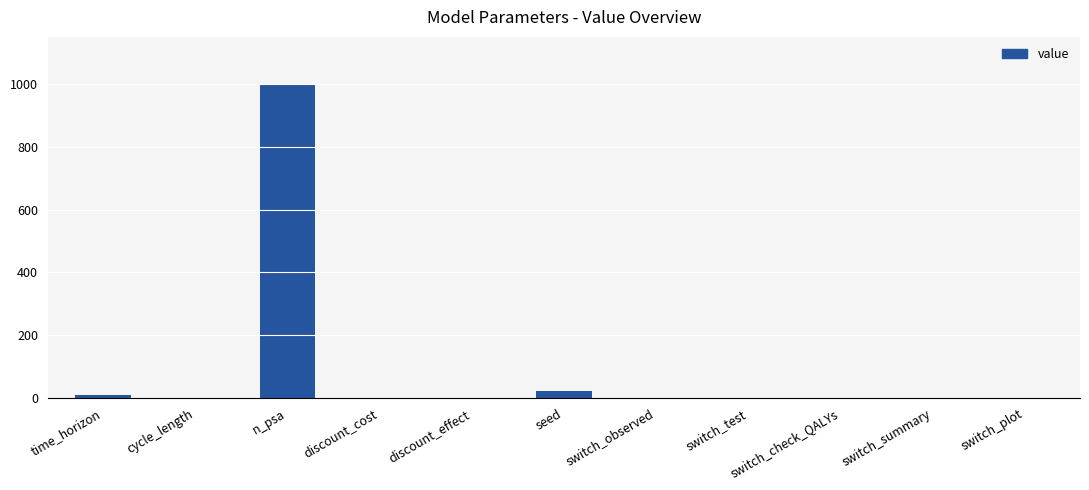

What is the sum of all values?

1037.0